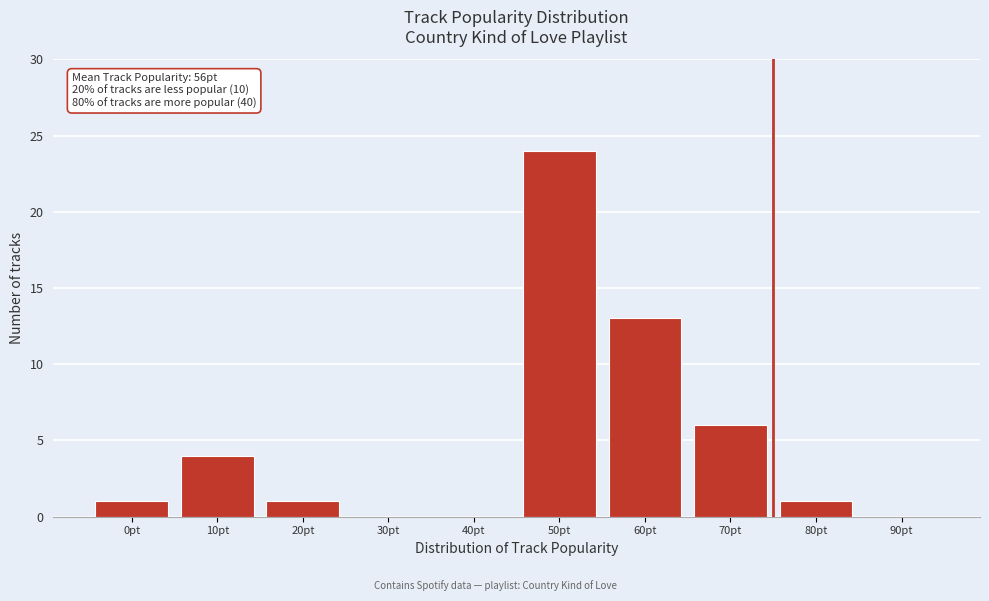

Reading right to left, list all the values displayed in this chart.

90pt=0	80pt=1	70pt=6	60pt=13	50pt=24	40pt=0	30pt=0	20pt=1	10pt=4	0pt=1